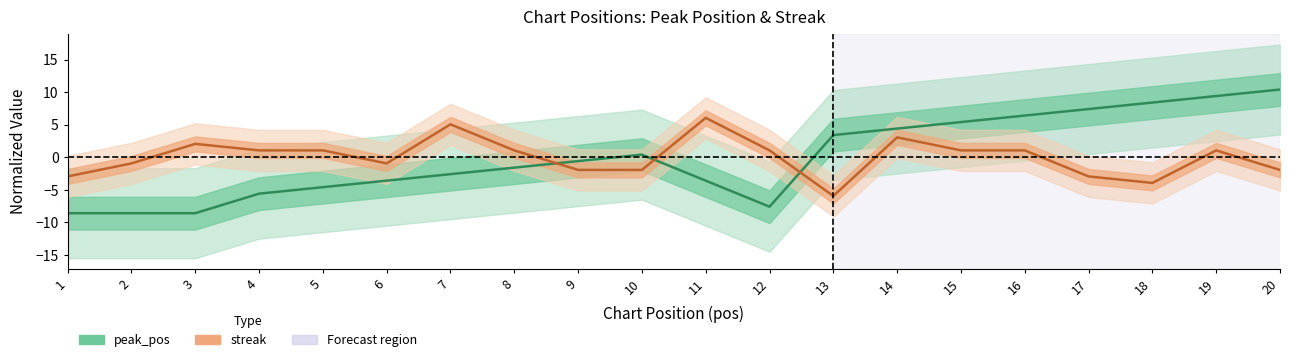

What value does the peak_pos series have at 17?

7.4